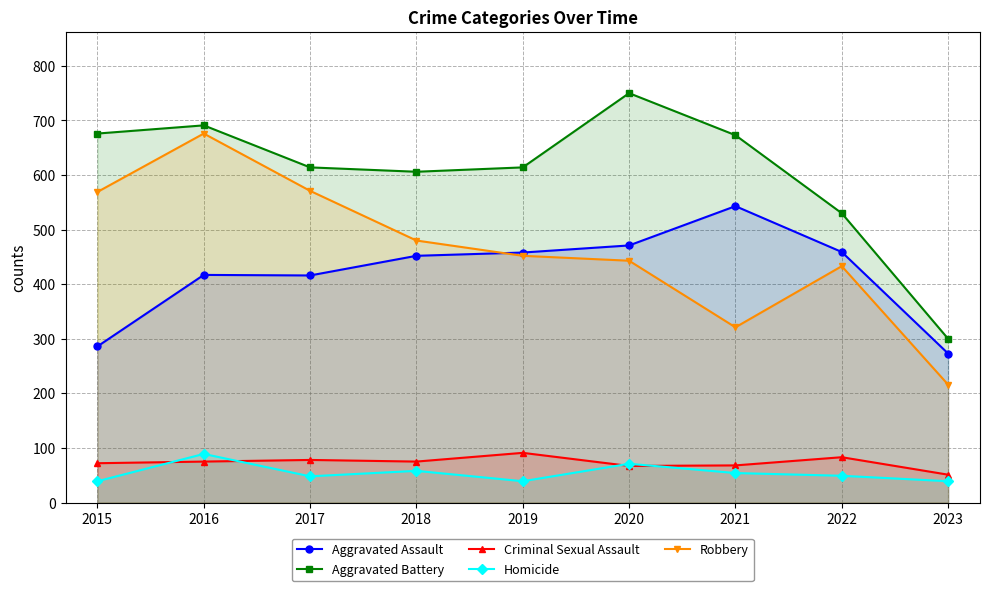

Reading right to left, what are all the values shown in this chart?

Aggravated Assault: 273	459	543	471	458	452	416	417	286
Aggravated Battery: 300	530	673	750	614	606	614	691	676
Criminal Sexual Assault: 51	83	68	67	91	75	78	75	72
Homicide: 39	49	54	71	39	58	48	89	39
Robbery: 216	433	321	443	452	480	571	676	569